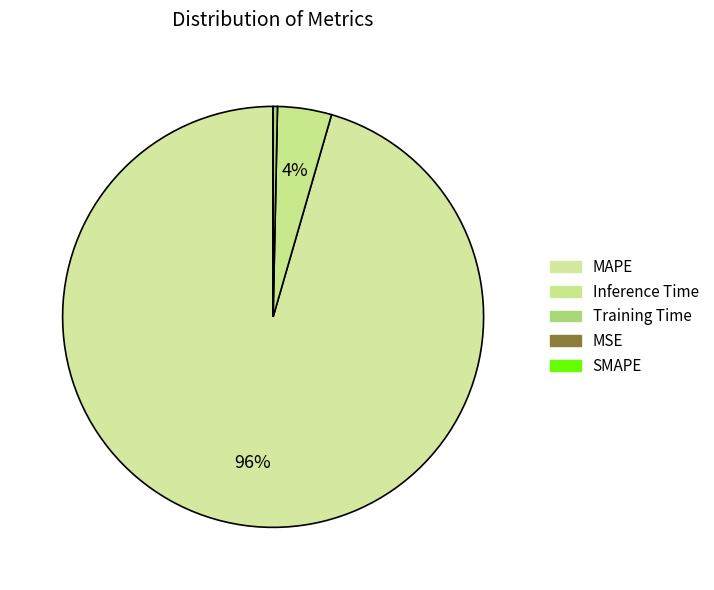

Rank the categories by value from highest to lowest.

MAPE, Inference Time, Training Time, MSE, SMAPE